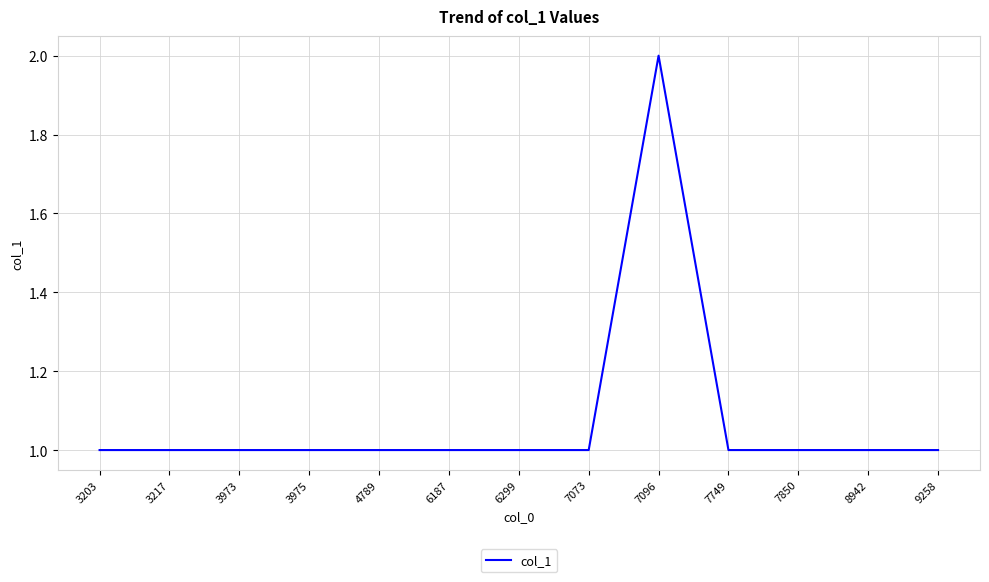

True or false: the data shows 1 at 3203.

True